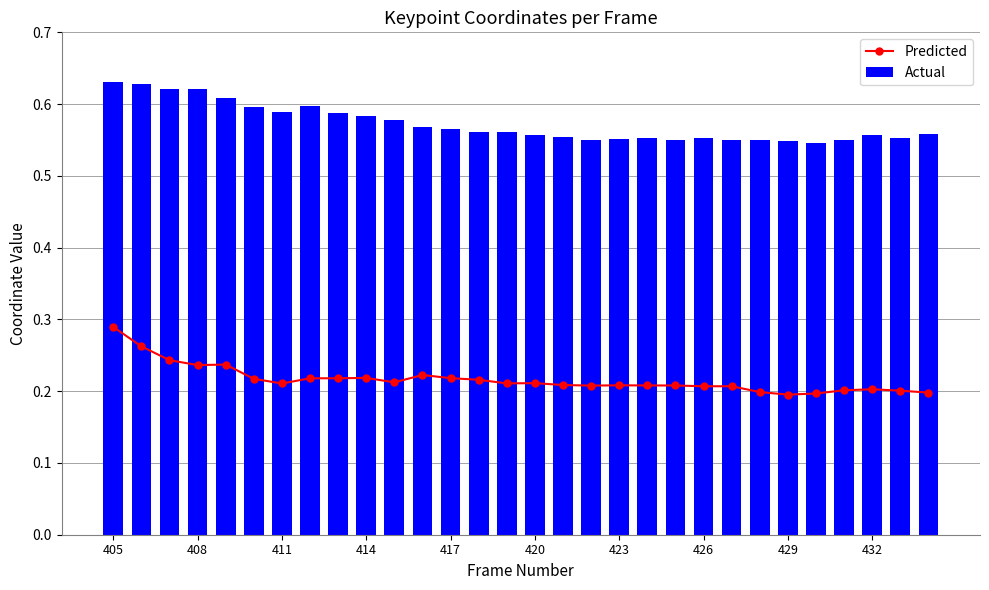

At which category is the sum across all series the highest?

405